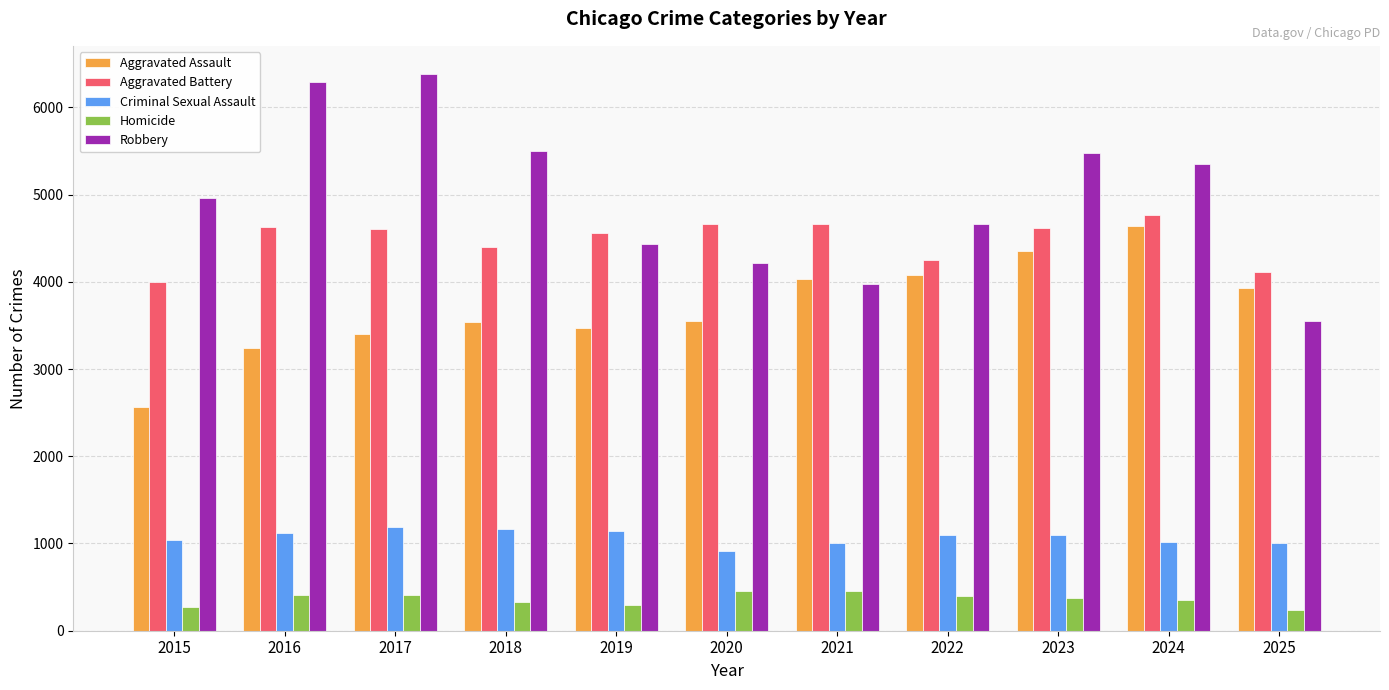

Between 2022 and 2025, which series saw the biggest shift?

Robbery